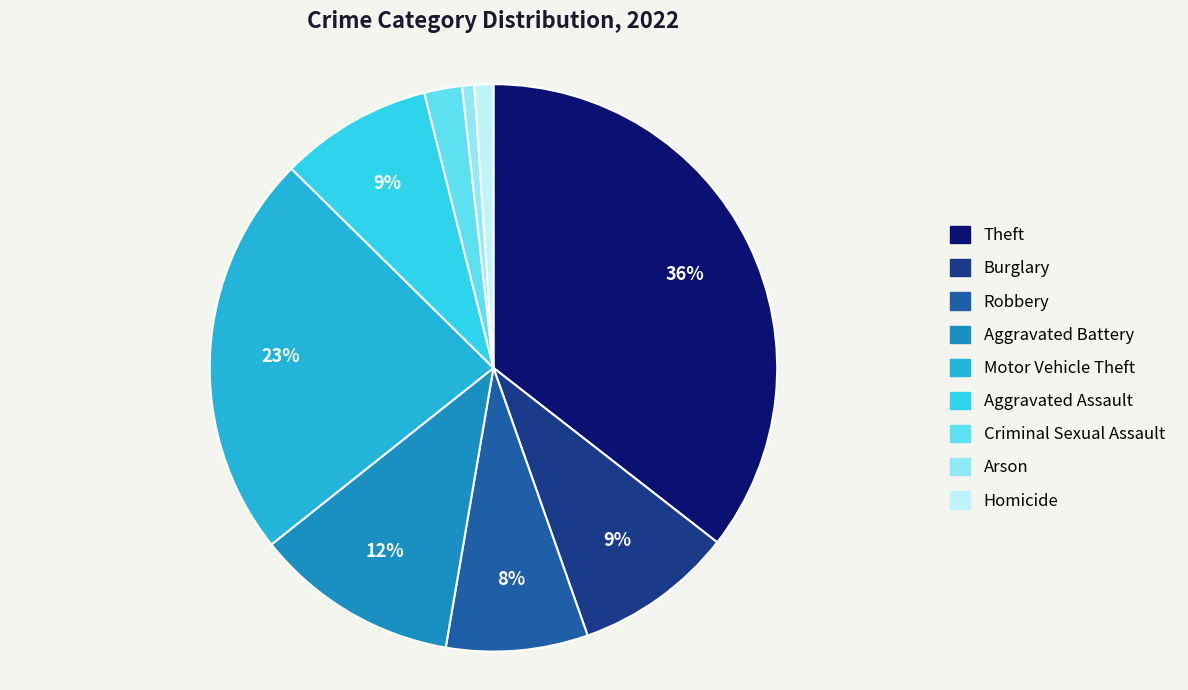

Combined, do Theft and Motor Vehicle Theft account for over 50%?

Yes